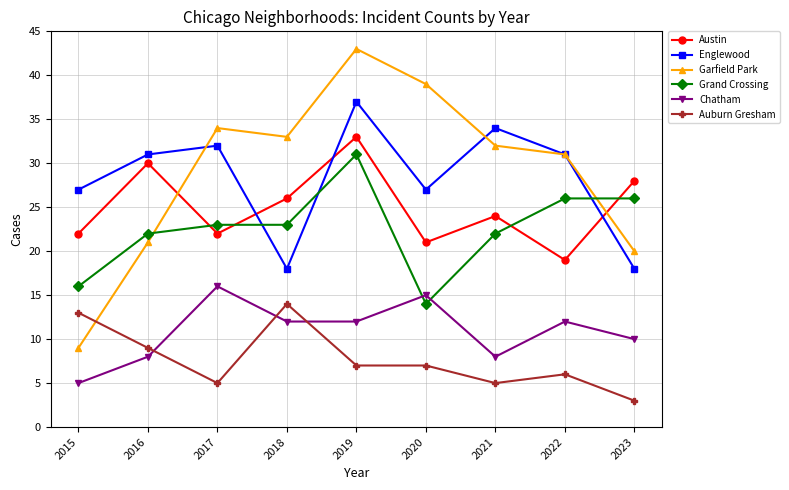

At which label does Chatham first exceed 12?

2017